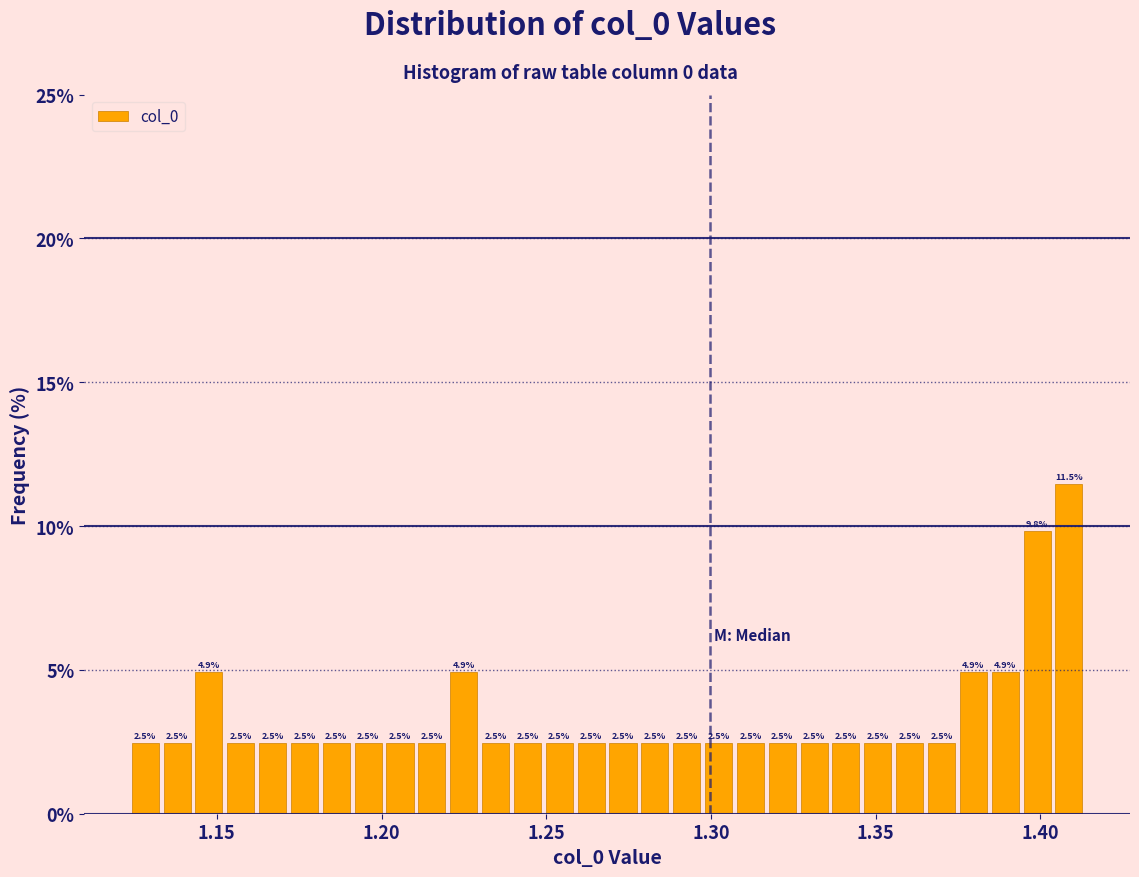

Read against the x-axis, roughly where is the centre of the tallest bar?

1.410